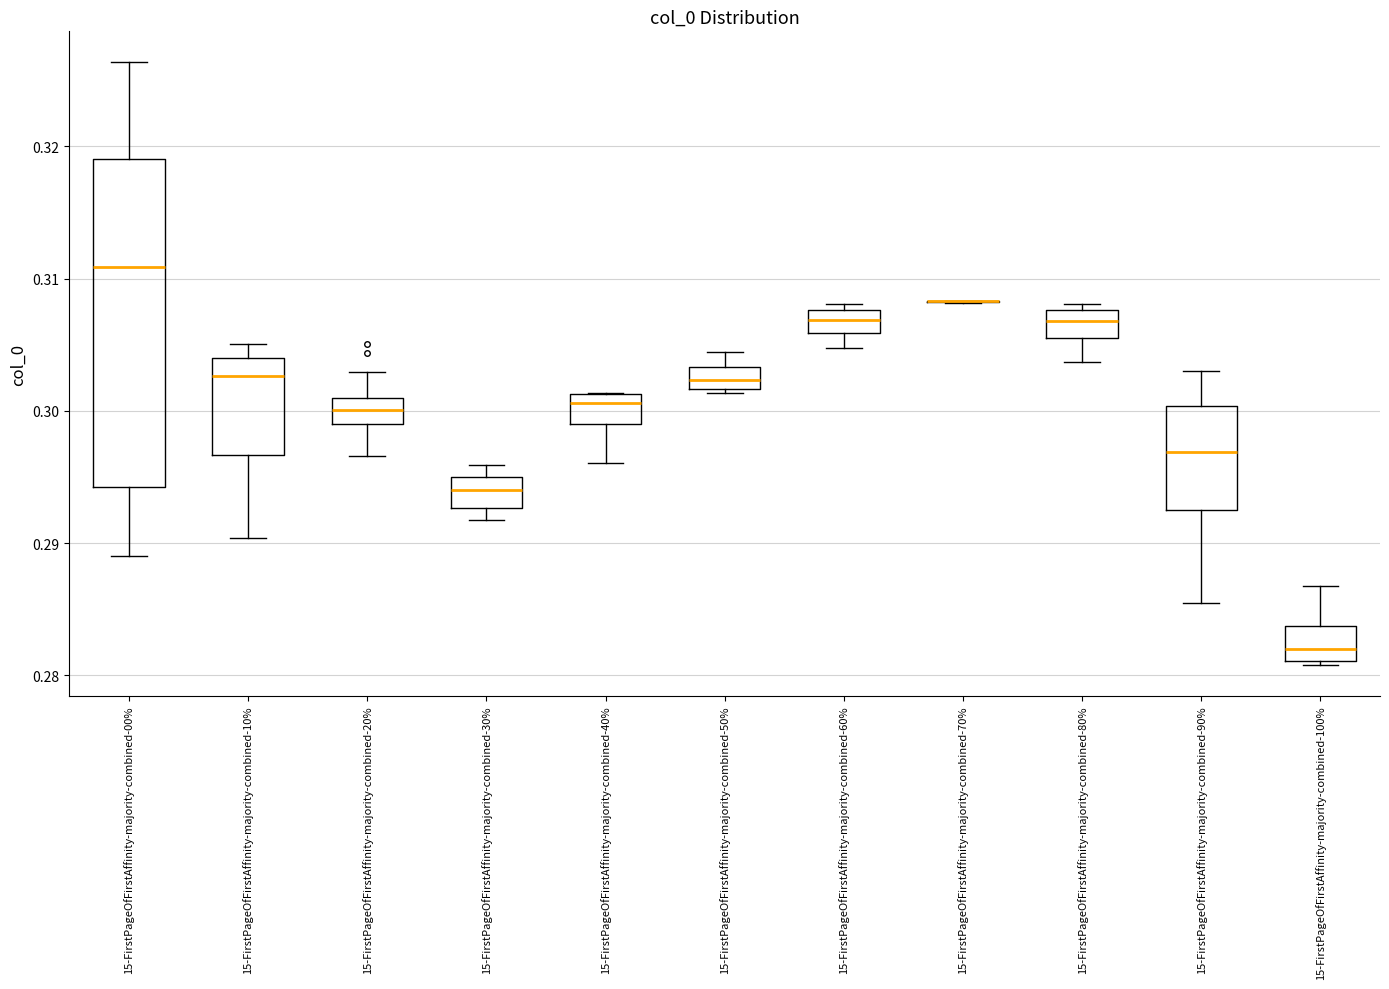

Where is the lower edge of the box for 15-FirstPageOfFirstAffinity-majority-combined-40% on the y-axis? The values are not printed on the chart, so give them approximately, as read against the axis.

0.299